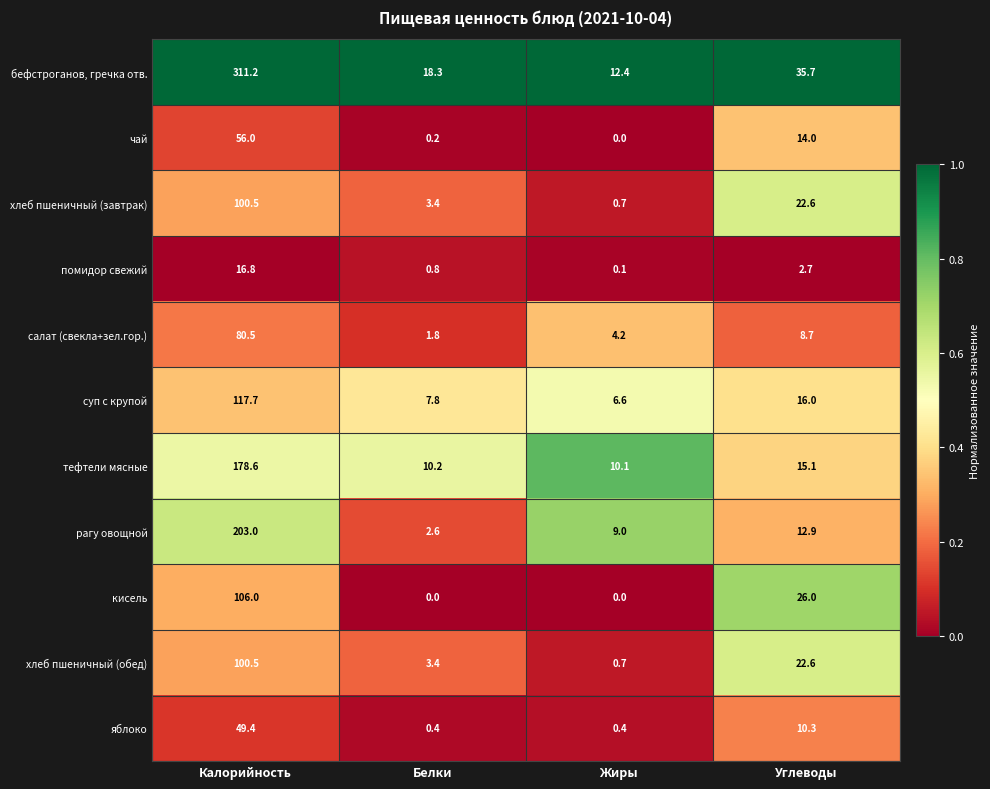

What is the spread (max minus min) of values at Калорийность?

294.4